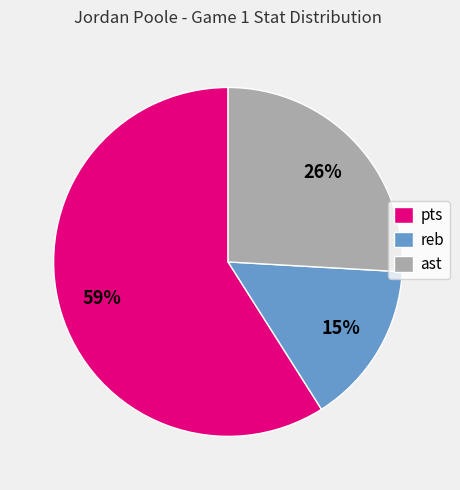

Which slice is the smallest?

reb